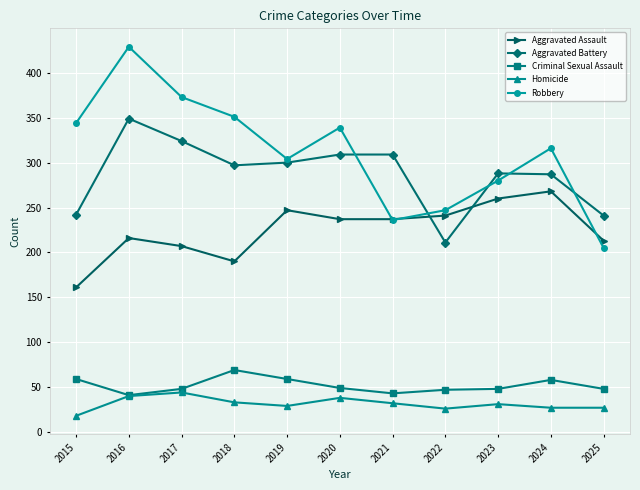

In Robbery, how many points are lower than both neighbors (excluding endpoints)?

2